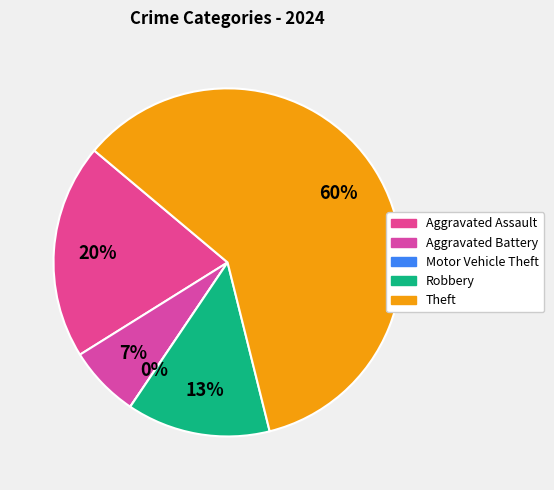

What portion of the pie excludes Motor Vehicle Theft?

100.0%